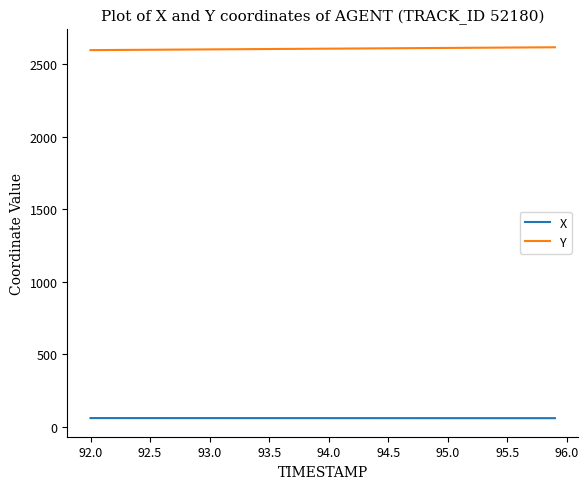

Which series has the largest total across all categories?

Y